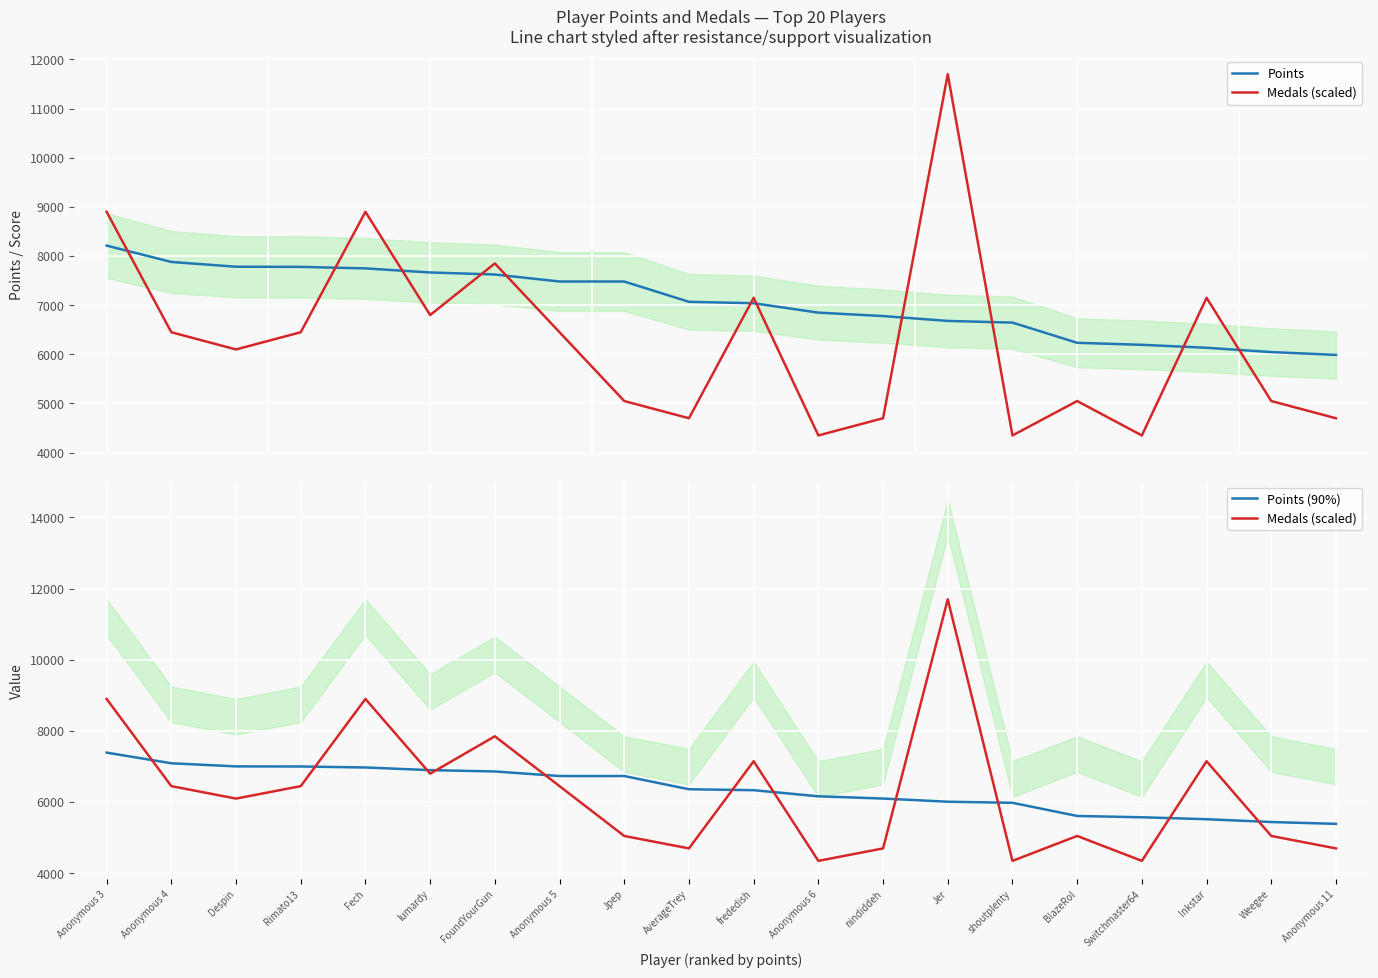

How many data points in Points are less than 7069?

10